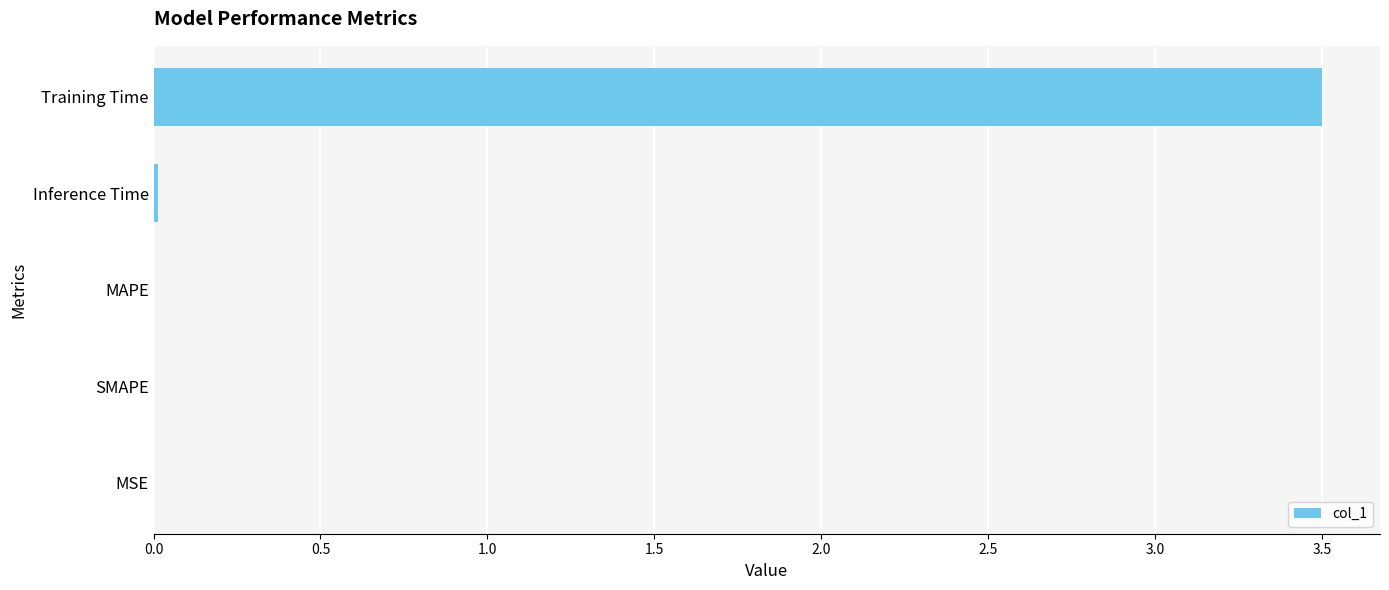

Are the bars horizontal?

Yes